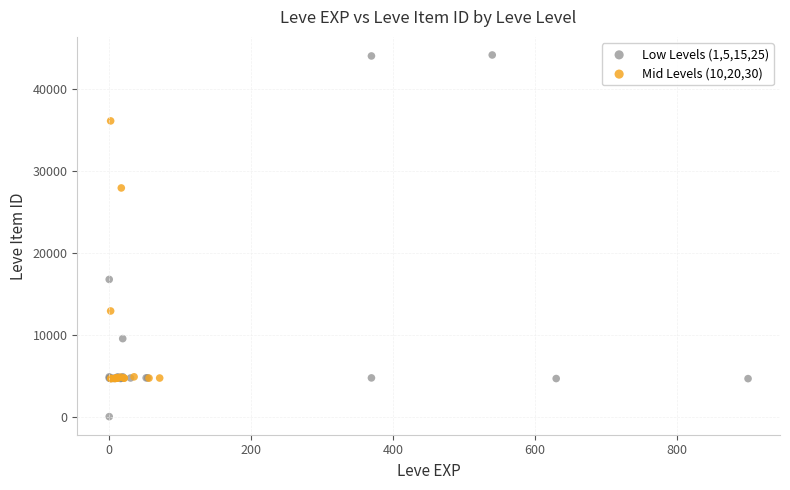

Which series reaches the maximum Y coordinate?

Low Levels (1,5,15,25)